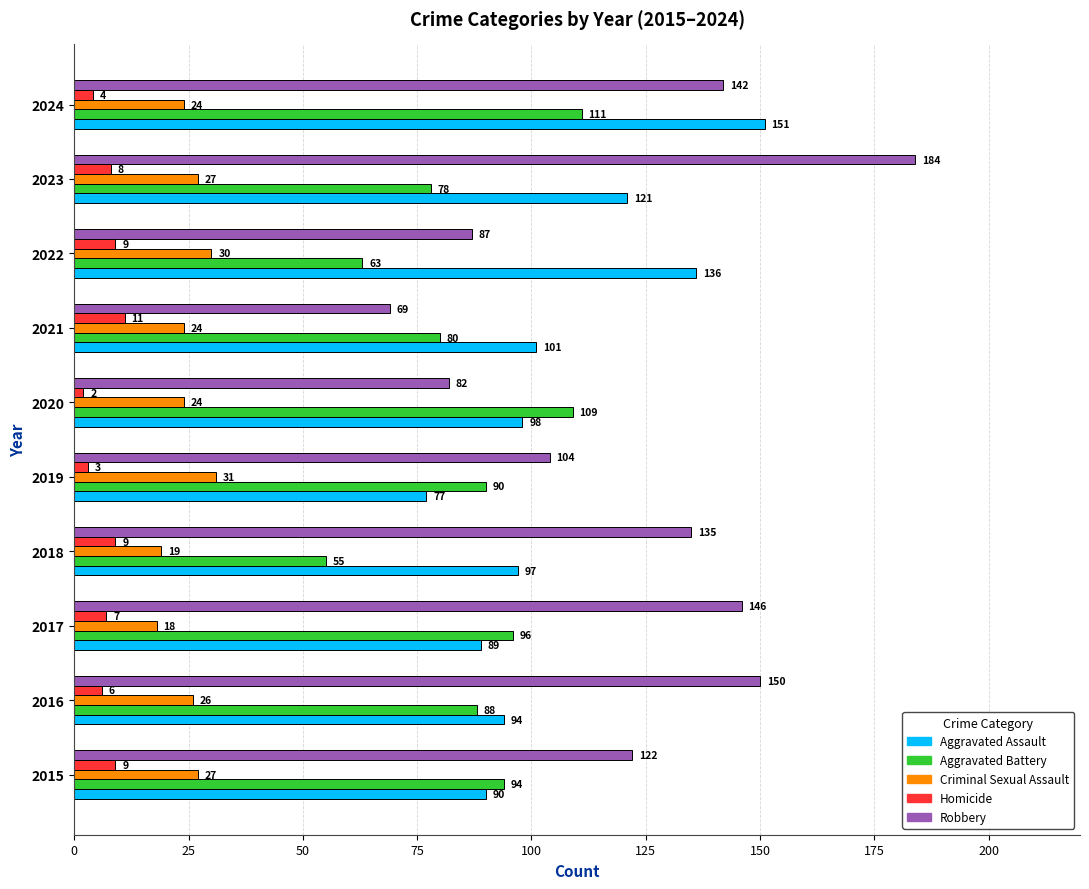

The Criminal Sexual Assault series shows 37 at 2016. True or false?

False